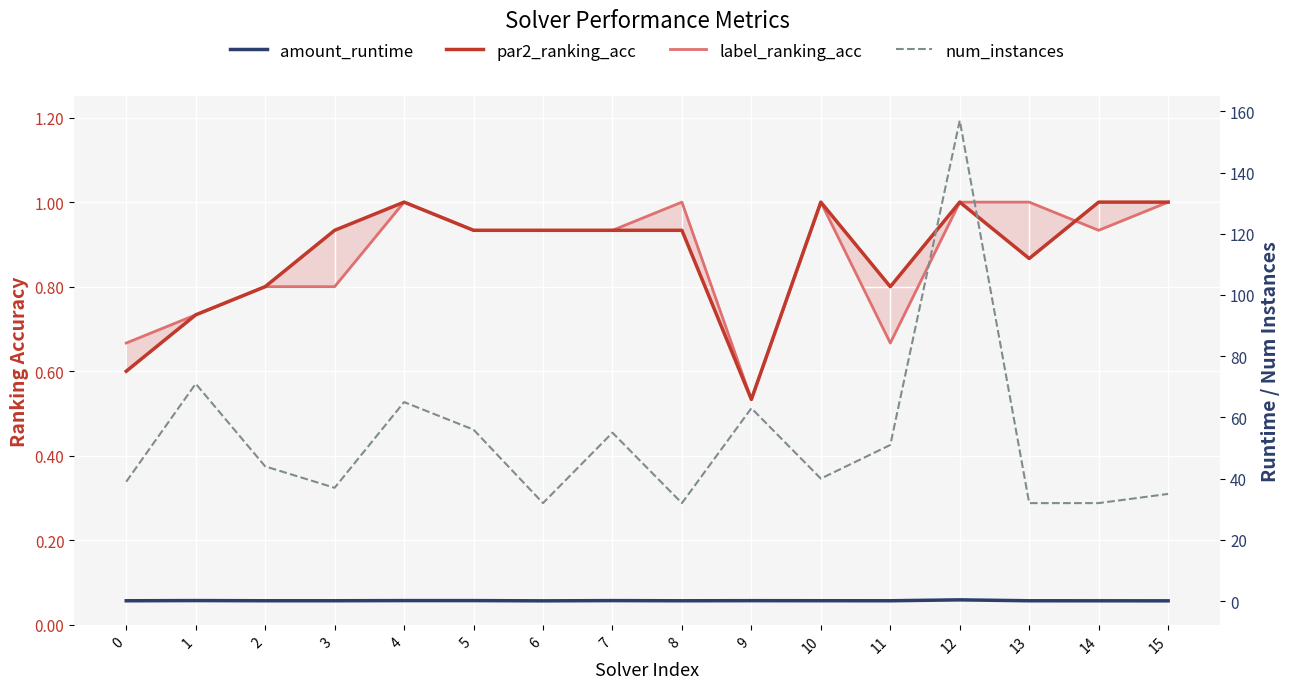

What is the spread (max minus min) of values at 6?

31.9